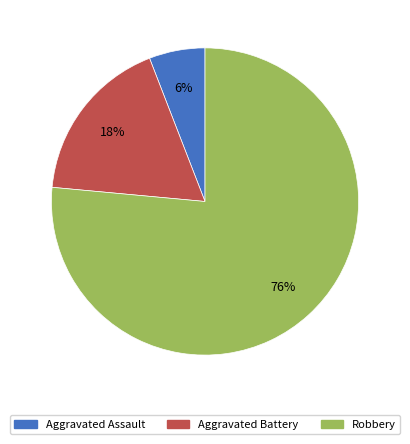

Does Aggravated Battery represent more than half of the total?

No